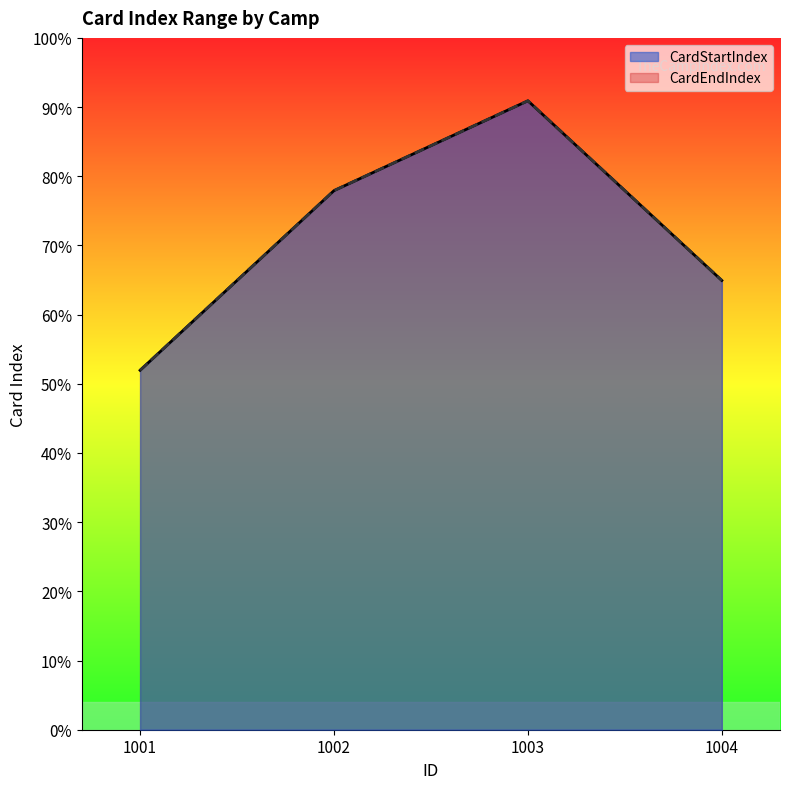

Is the value of CardStartIndex at 1002 greater than the value of CardEndIndex at 1003?

No